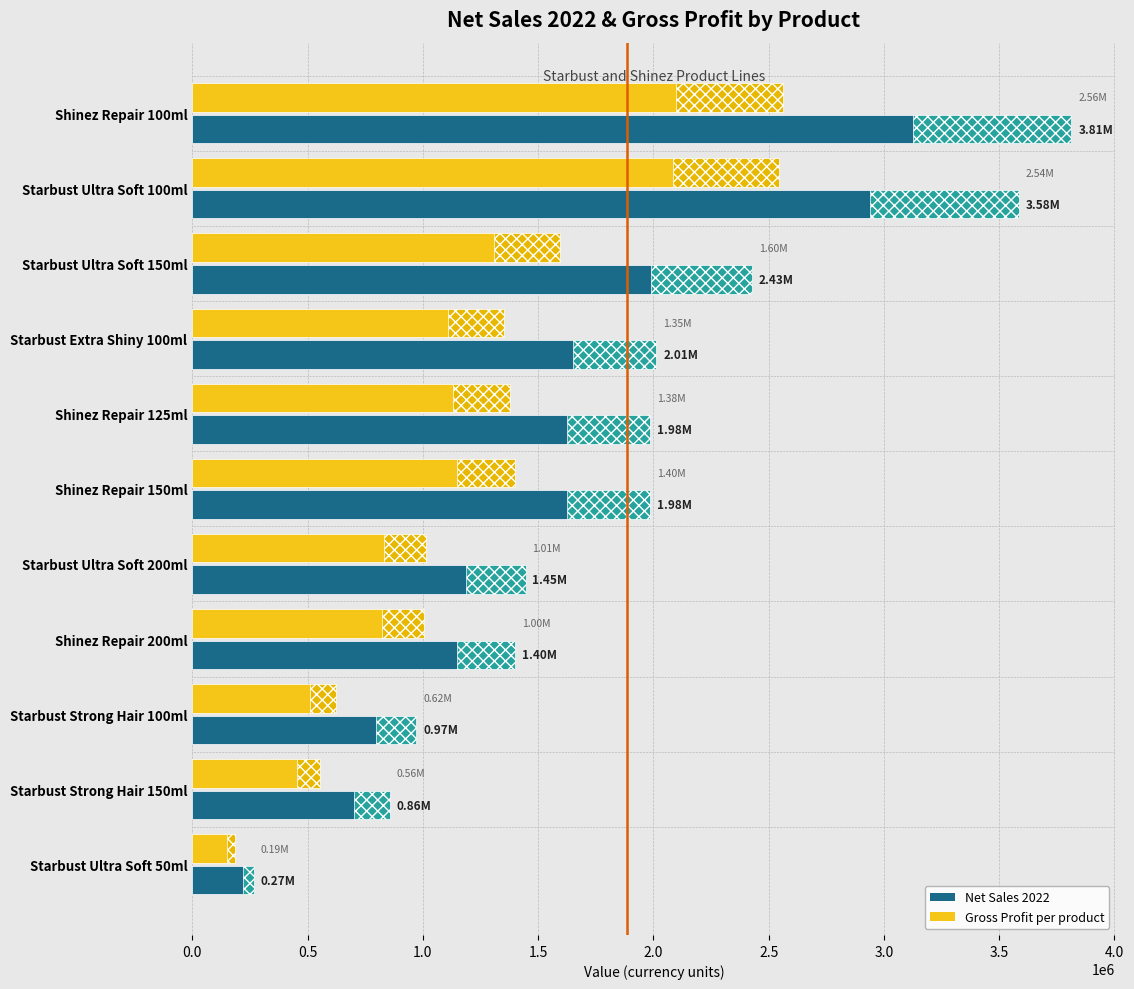

At how many categories does at least one series exceed 899082?

9